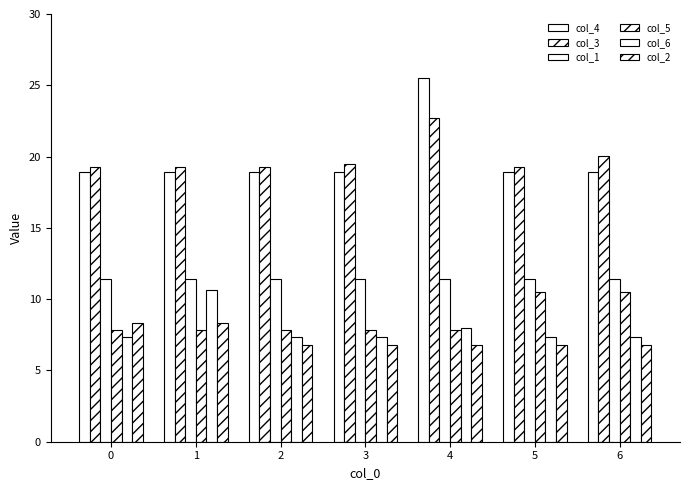

At which label is col_6 closest to 8?

4